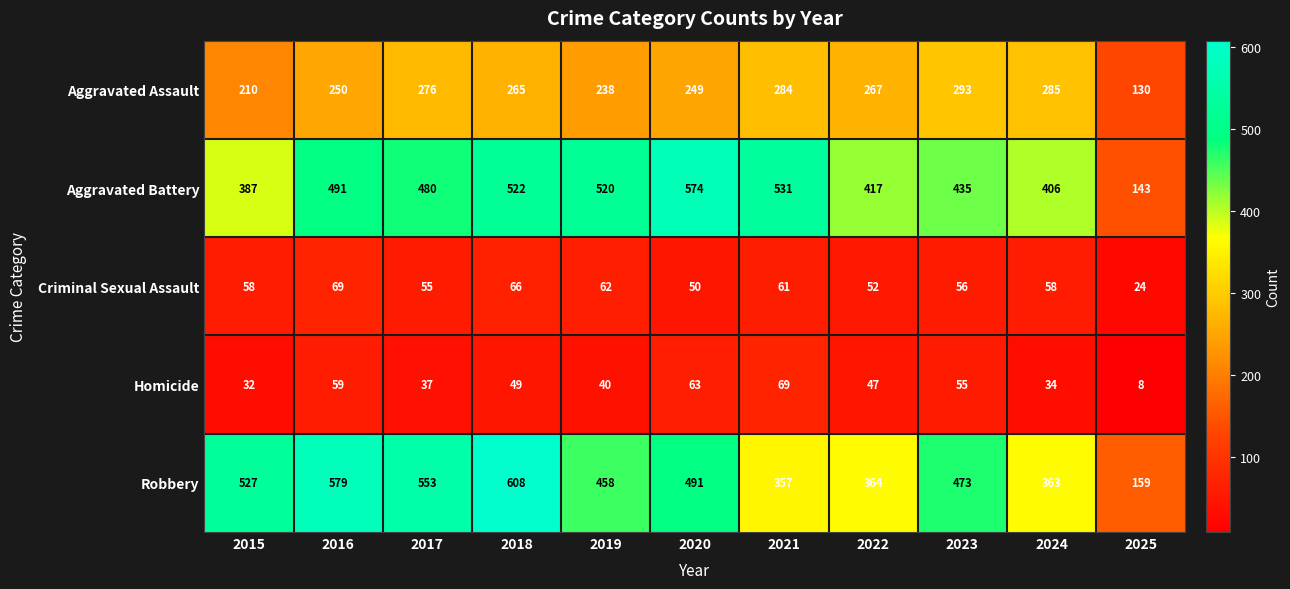

The Criminal Sexual Assault series shows 69 at 2016. True or false?

True